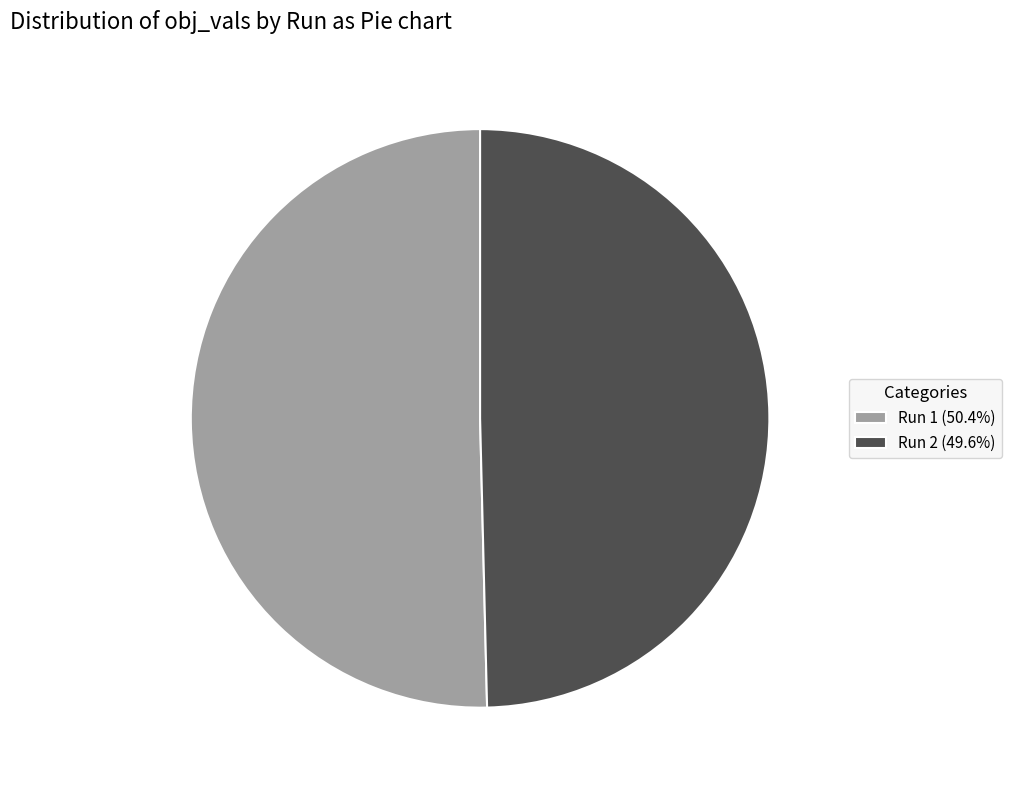

Rank the categories by value from highest to lowest.

Run 1, Run 2